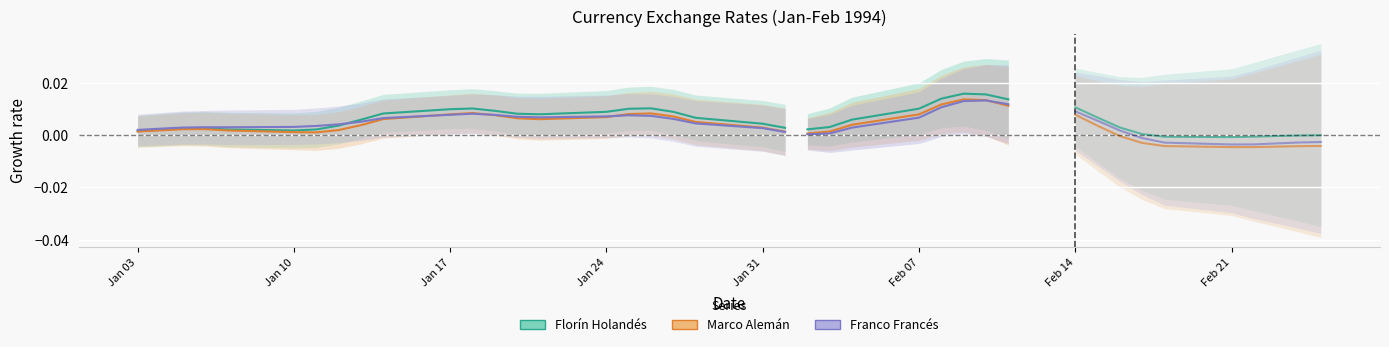

Which series has the widest spread of values?

Florín Holandés